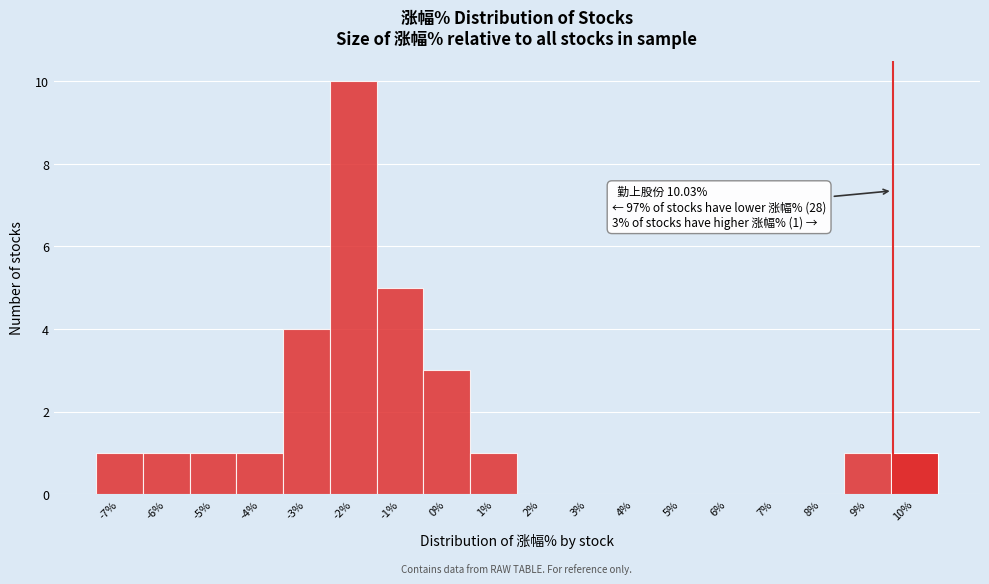

Reading left to right, transcribe all the data shown in this chart.

-7%=1	-6%=1	-5%=1	-4%=1	-3%=4	-2%=10	-1%=5	0%=3	1%=1	2%=0	3%=0	4%=0	5%=0	6%=0	7%=0	8%=0	9%=1	10%=1